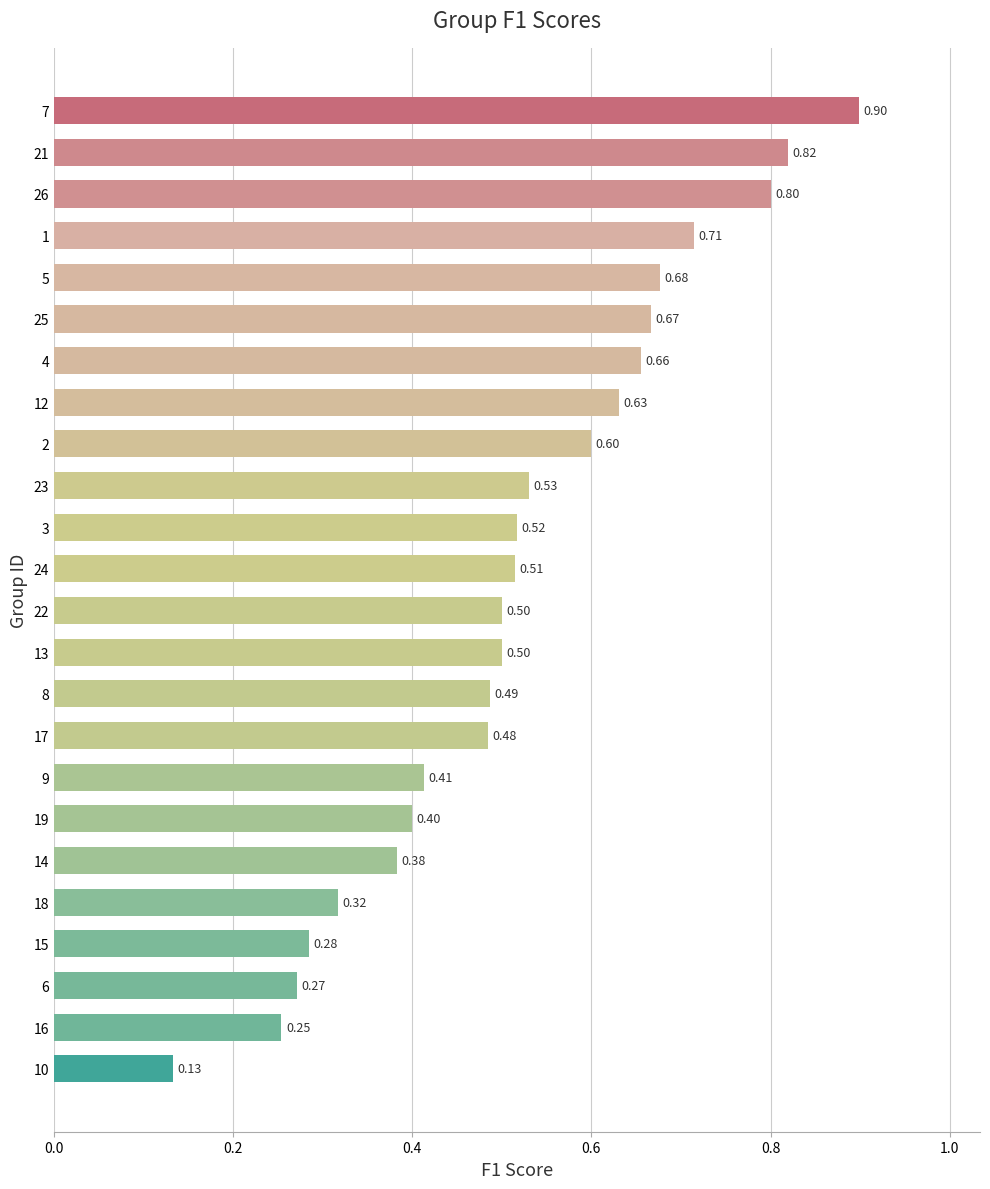

What is the change in value from 23 to 12?

+0.1